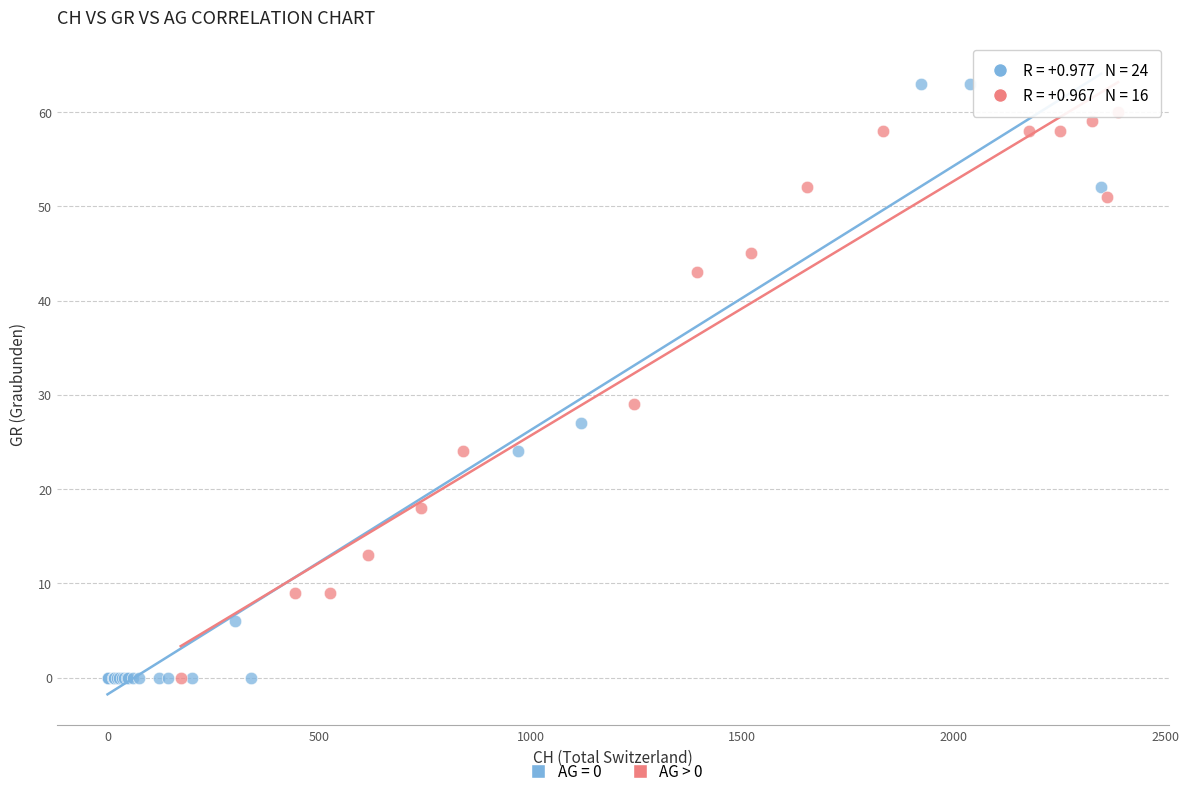

Which series reaches the maximum Y coordinate?

AG = 0